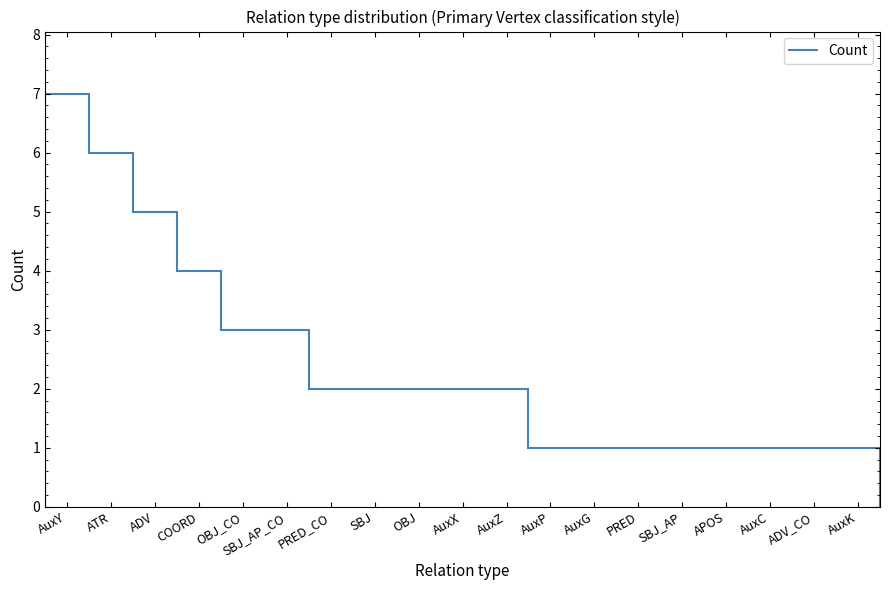

How many bars are there in total?

19